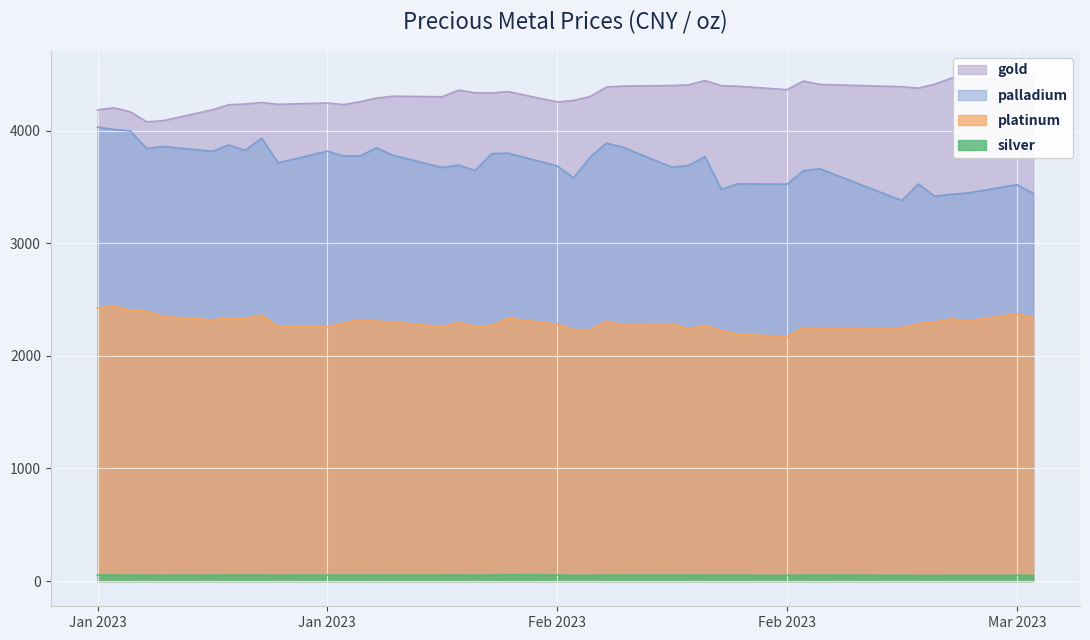

Which series changed the most between 2023-02-04 and 2023-02-07?

palladium